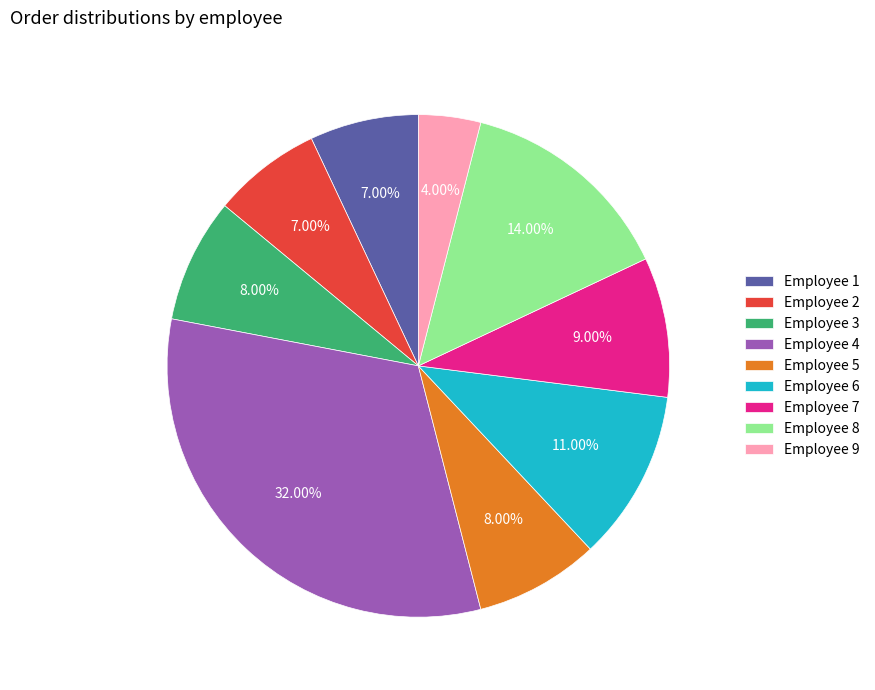

Do Employee 5 and Employee 2 together represent more than half of the pie?

No